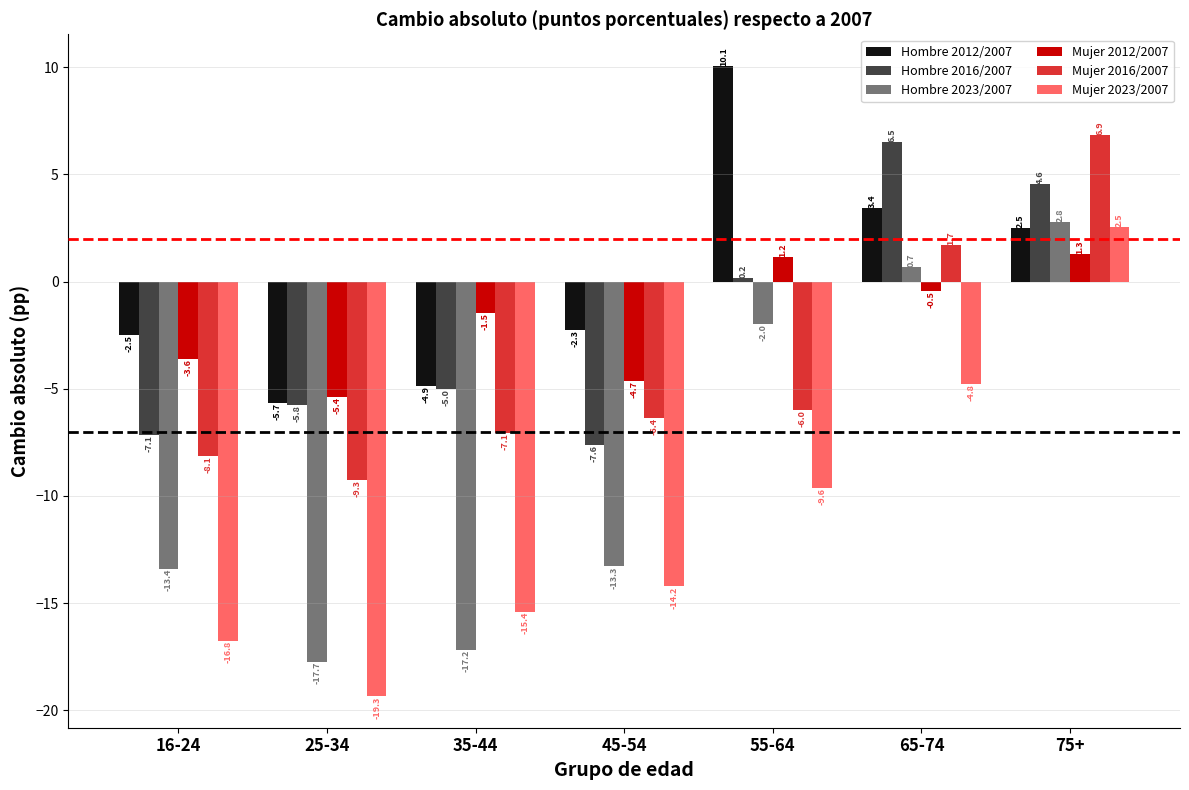

Is the value of Hombre 2023/2007 at 25-34 greater than the value of Hombre 2012/2007 at 25-34?

No